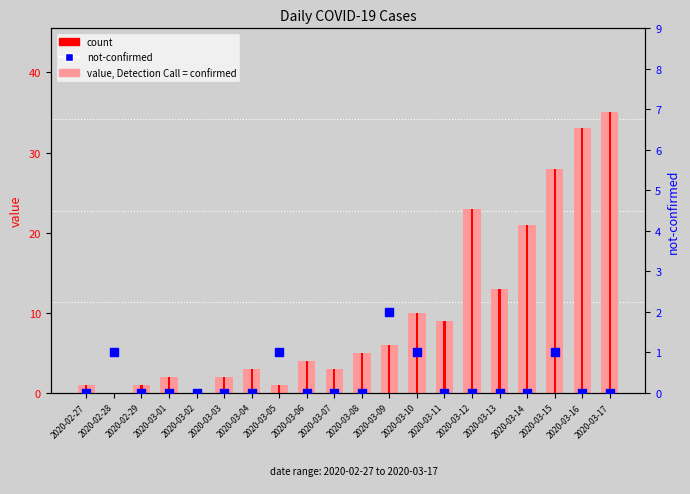

At which category is the sum across all series the highest?

2020-03-17